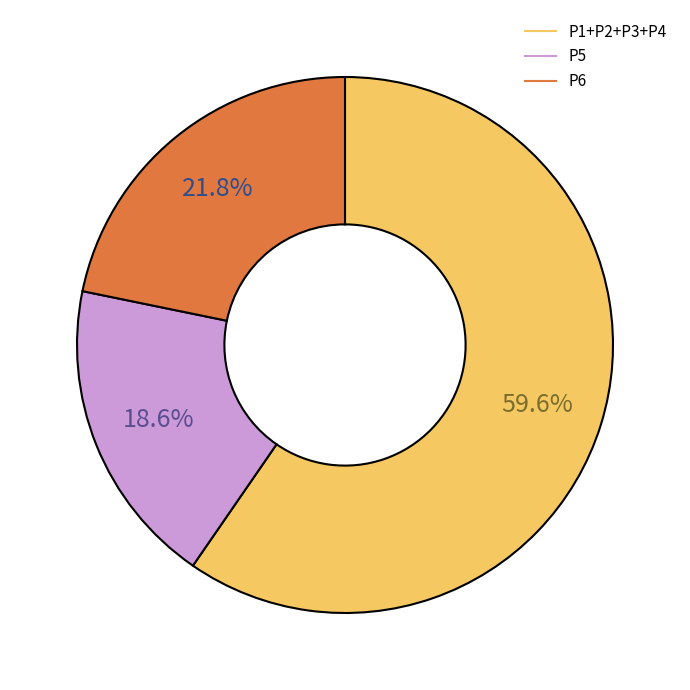

Is there any slice that represents more than half of the pie?

Yes